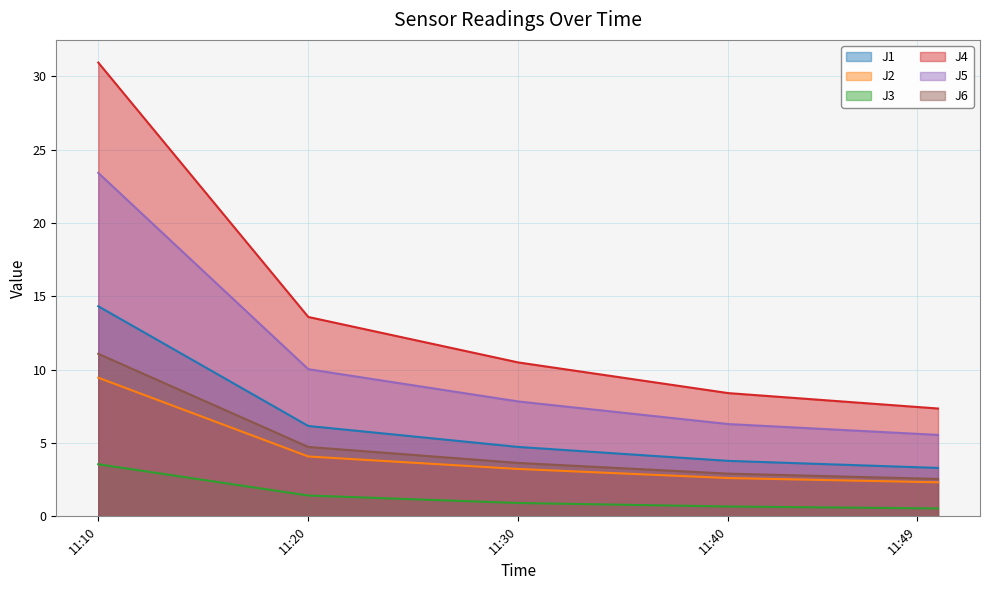

What is the spread (max minus min) of values at 11:10?

27.4